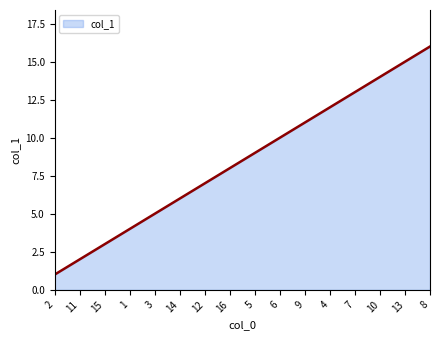

What position from the left is 5?

9